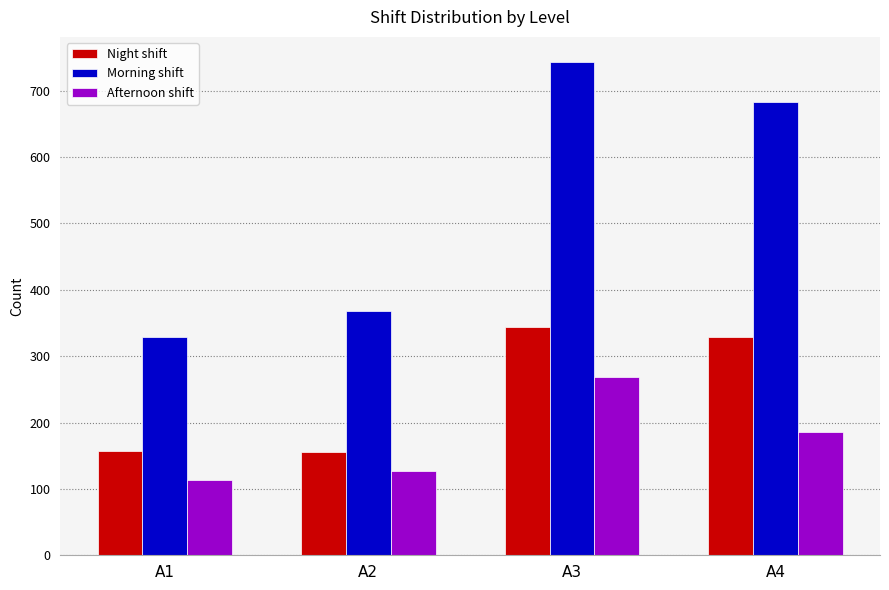

Is it true that Morning shift equals 1124 at A4?

False